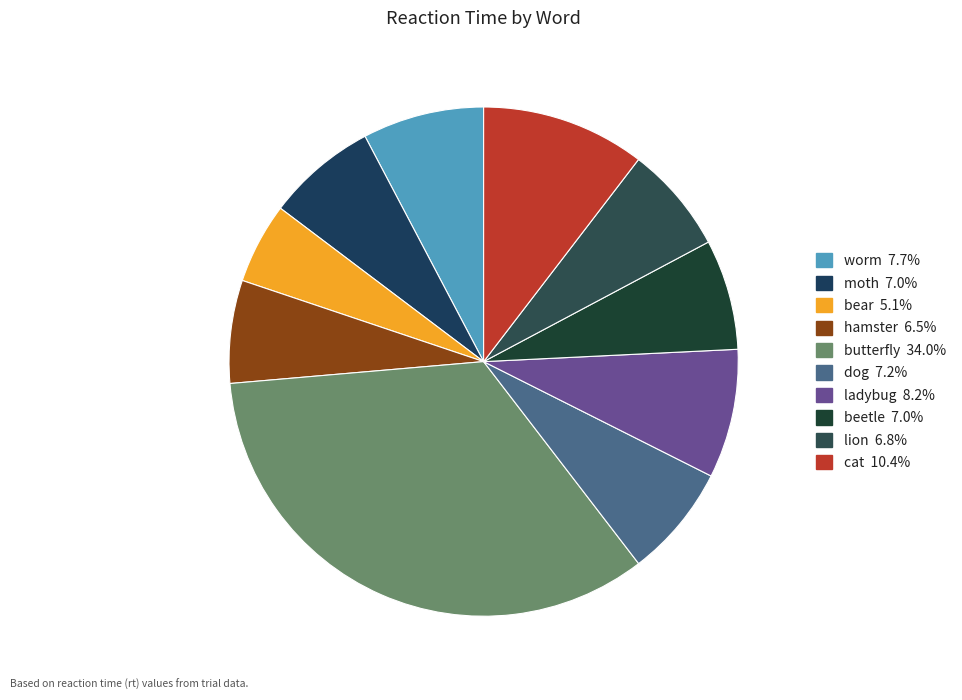

What is the total percentage of dog and ladybug?

15.4%